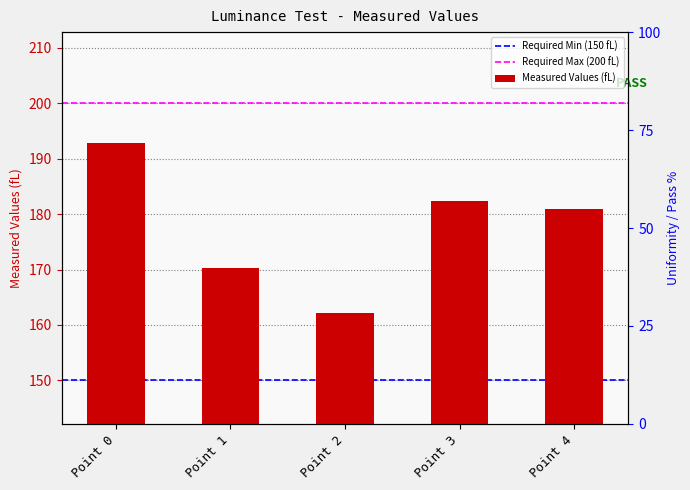

What is the value of the 3rd bar from the left?

162.1